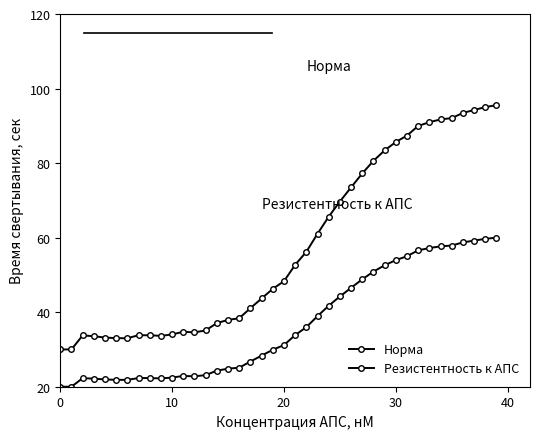

How many values in the Норма series are below 48?

20